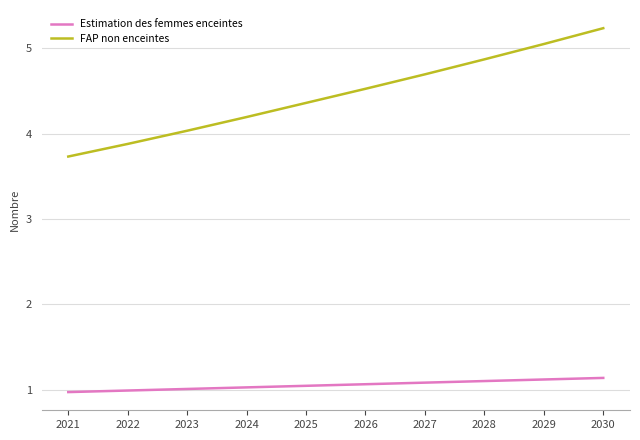

True or false: Estimation des femmes enceintes has a value of 1560358.6 at 2027.

False